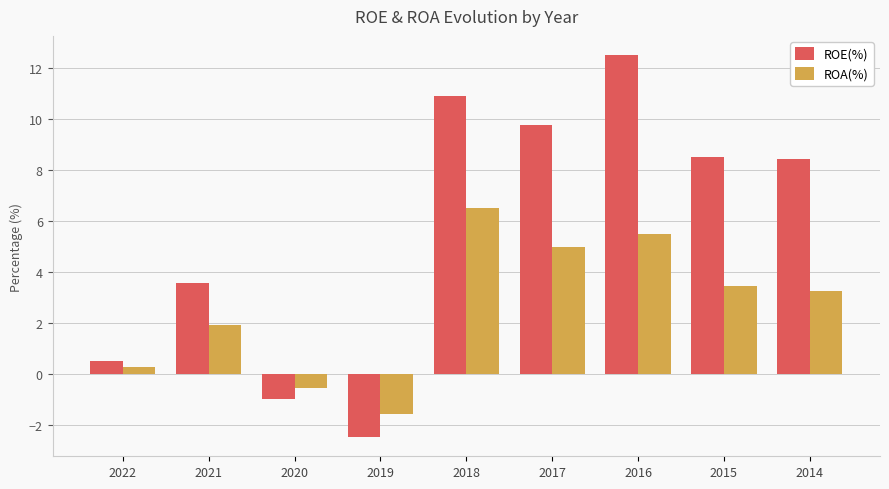

Is it true that ROE(%) equals -2.5 at 2019?

True